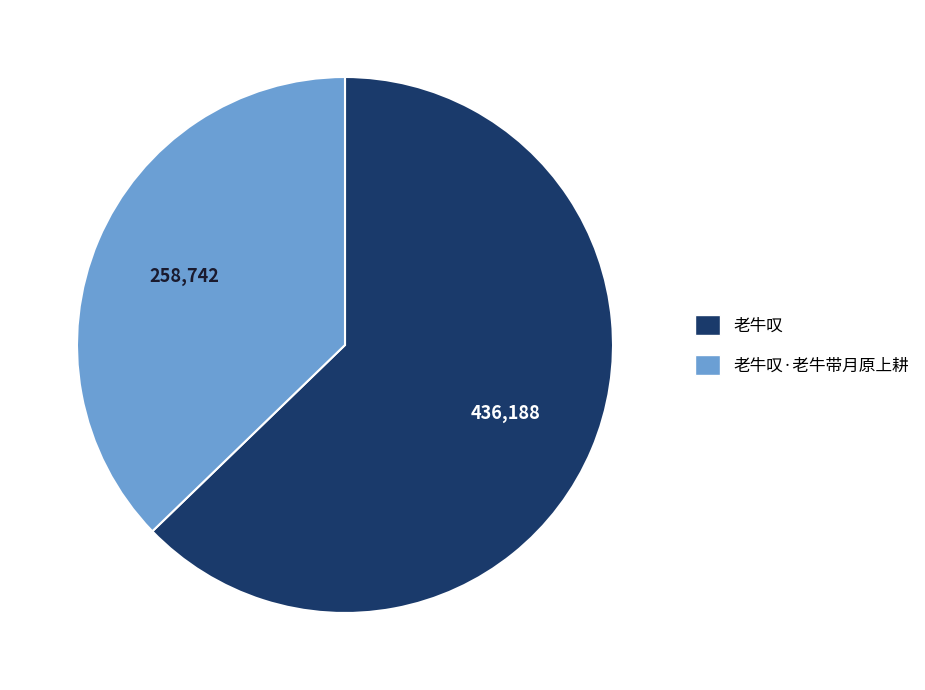

Rank the categories by value from lowest to highest.

老牛叹·老牛带月原上耕, 老牛叹